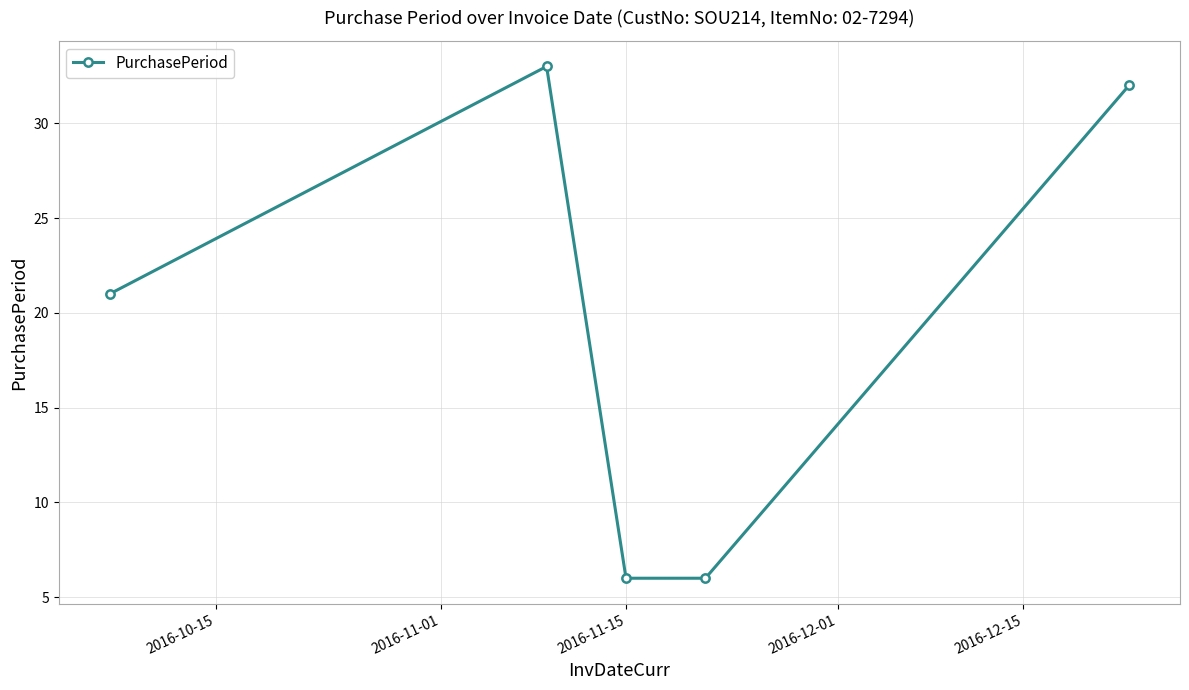

Reading left to right, what are all the values shown in this chart?

21	33	6	6	32